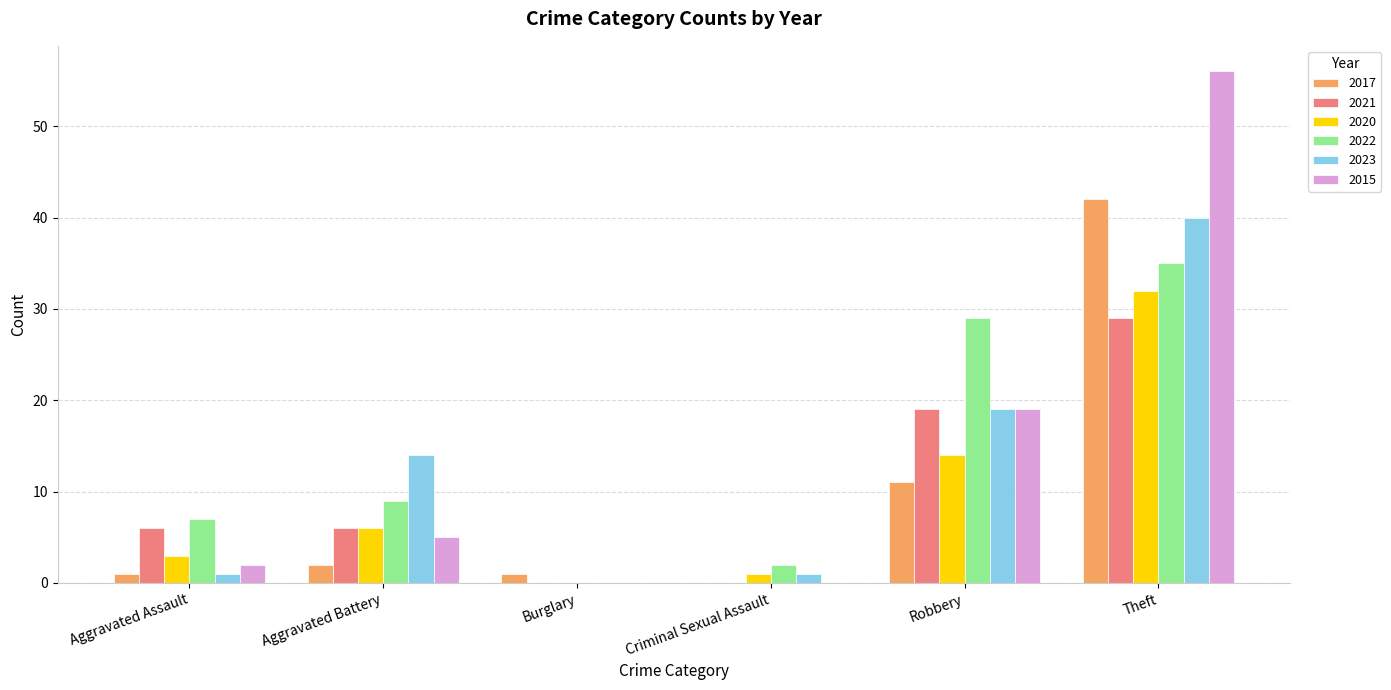

At which category is the sum across all series the highest?

Theft